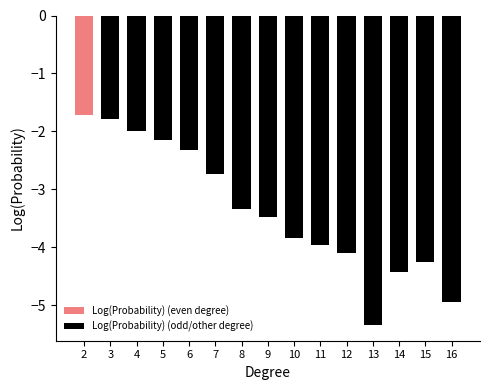

At which label does Log(Probability) (odd/other degree) first exceed -3?

3